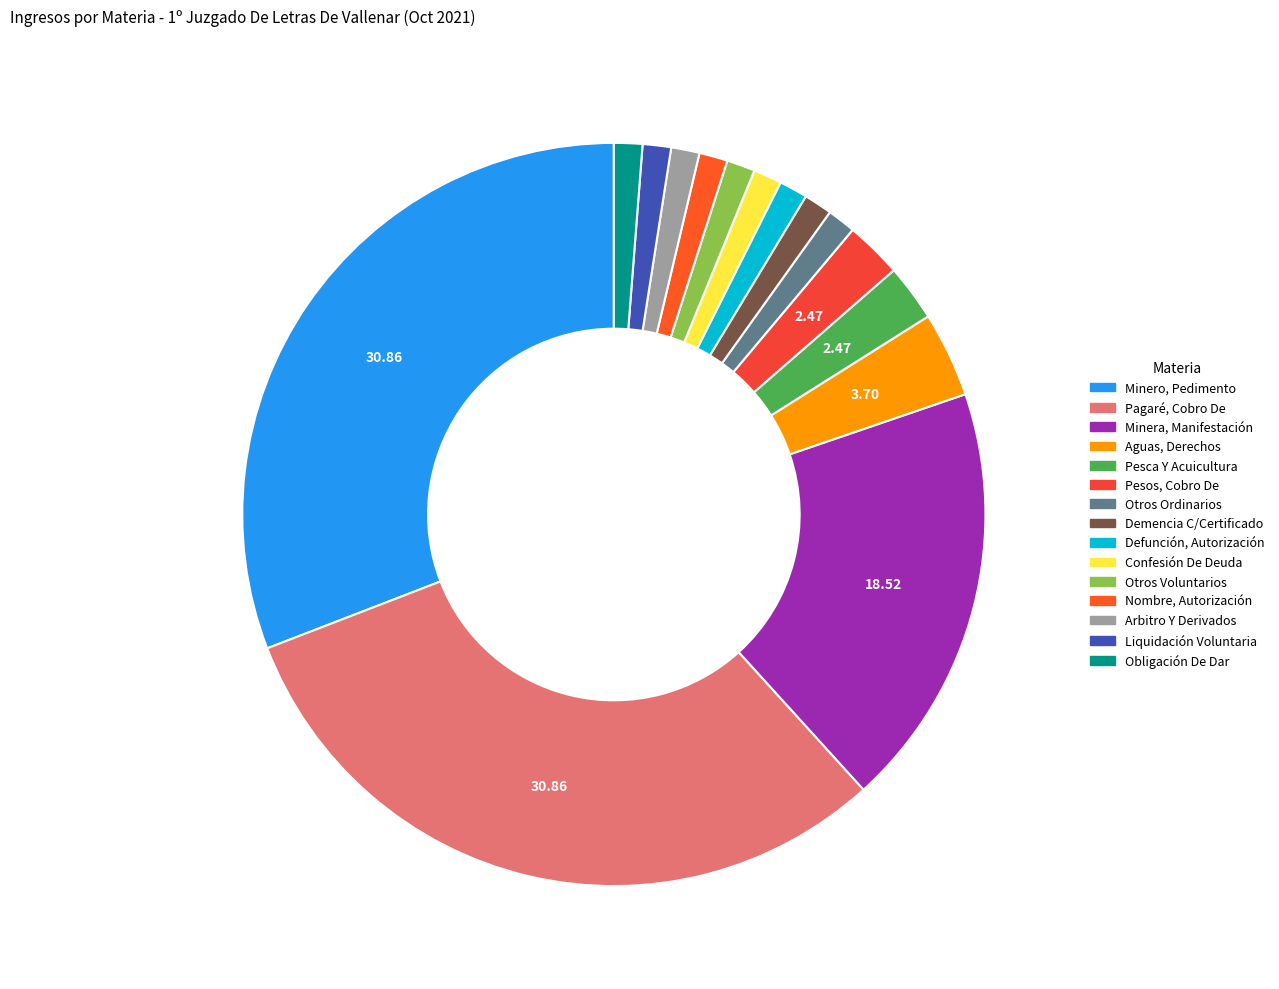

Count the number of slices in the pie.

15